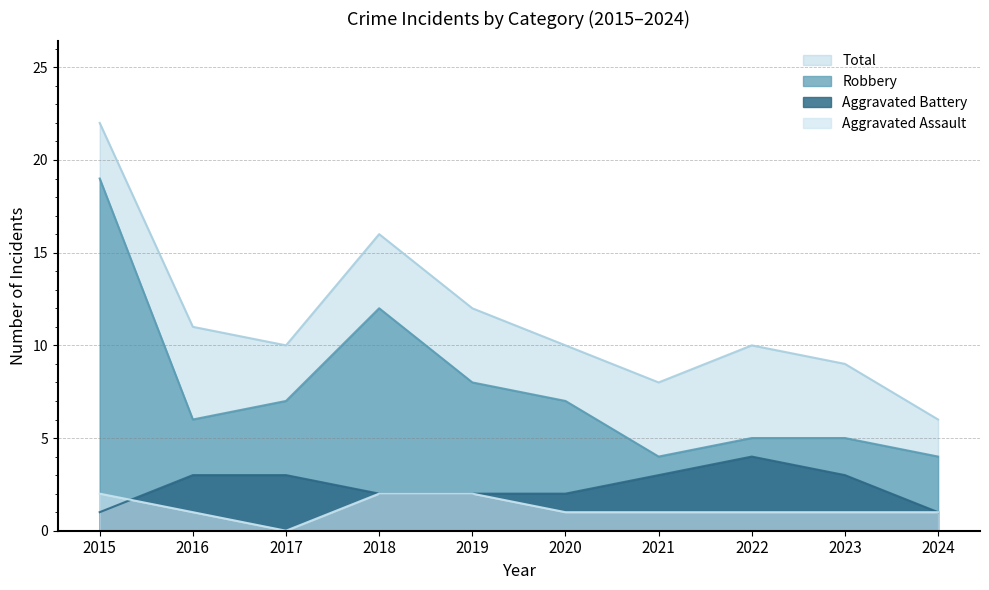

What are all the series names shown in the legend?

Total, Robbery, Aggravated Battery, Aggravated Assault